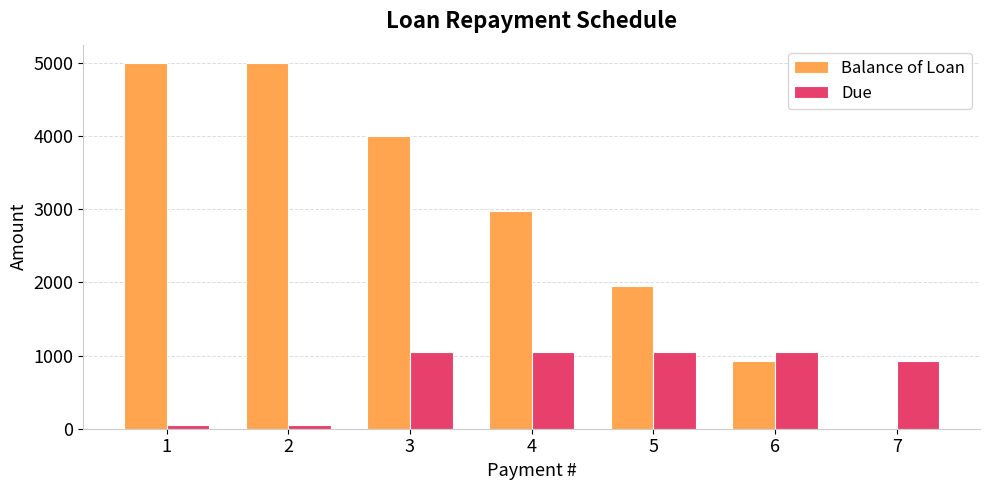

What is the sum of the Balance of Loan values at 7 and 4?

2981.1